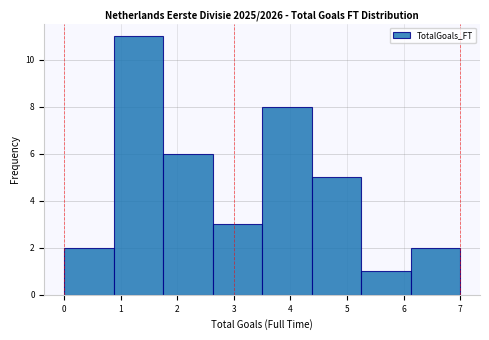

How tall is the bar that spans 3.5 to 4.4 on the x-axis? Neither the bar edges nor the heights are printed on the chart, so give them approximately, as read against the axes.

8